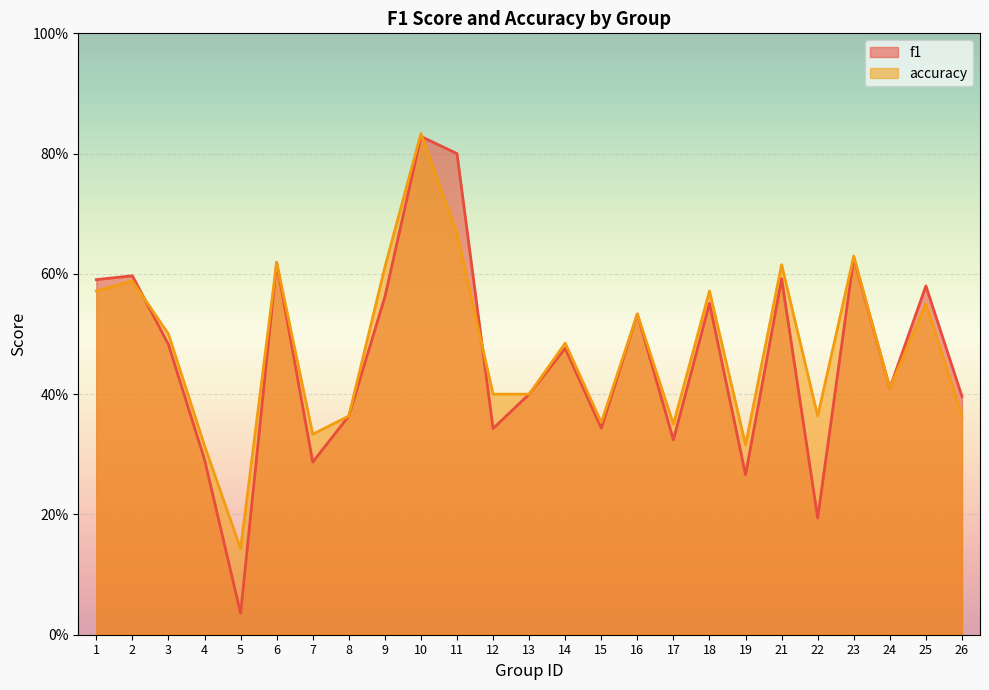

At how many categories does at least one series exceed 0?

25